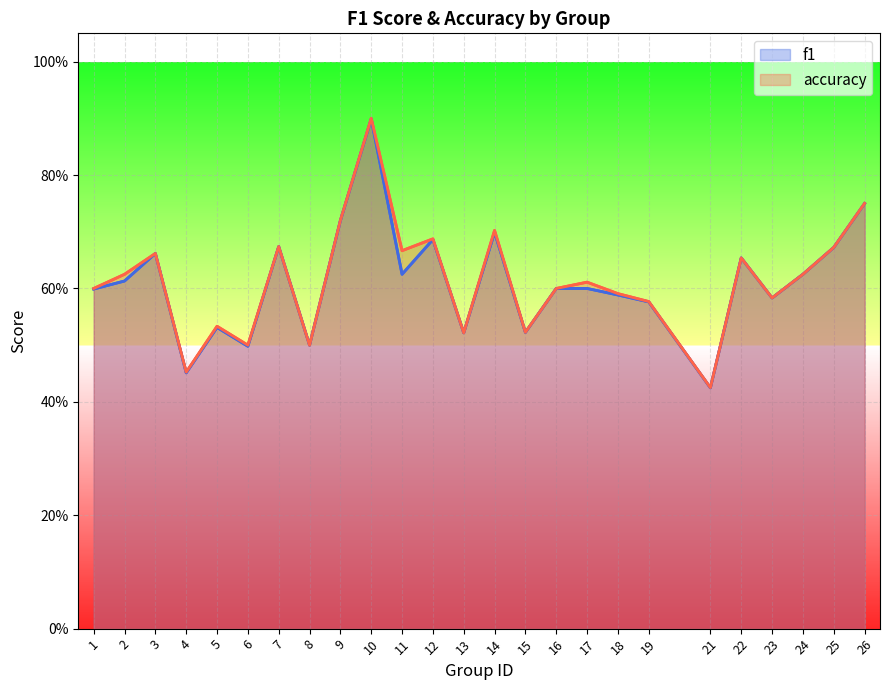

At how many categories does at least one series exceed 0?

25